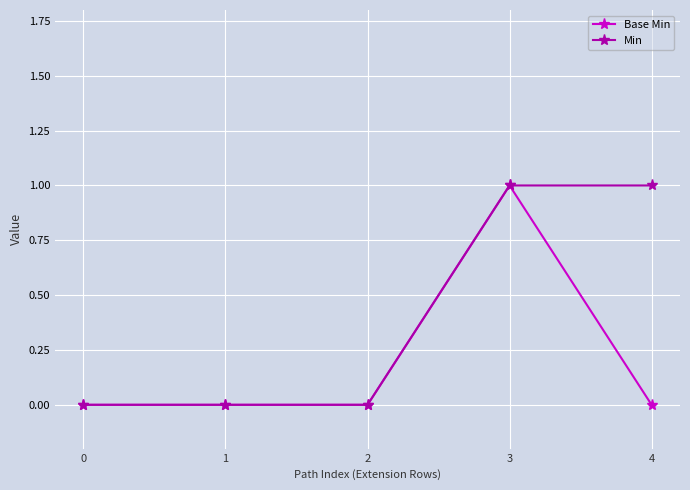

Rank the series by their average value, from highest to lowest.

Min, Base Min